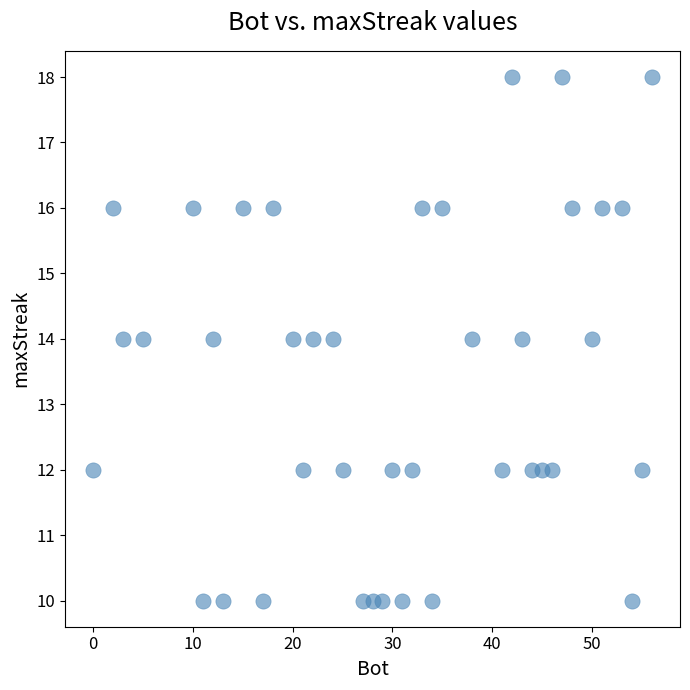

What is the range of Y values (max minus min)?

8